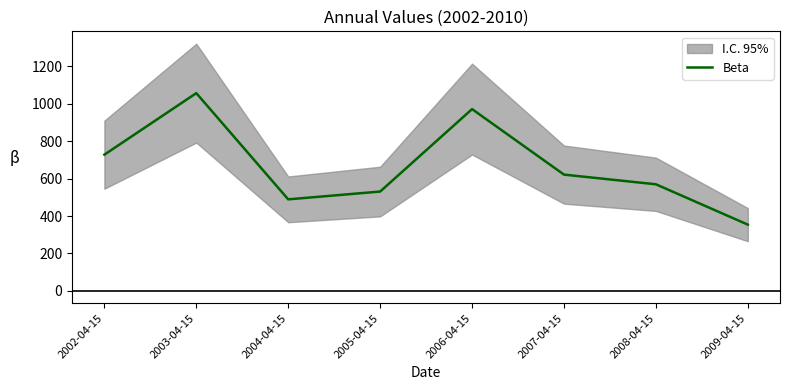

What is the label of the 5th point from the right?

2005-04-15